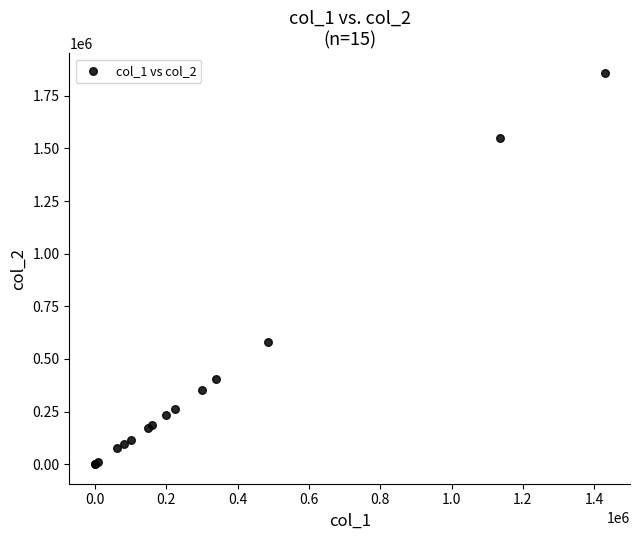

What Y value in the scatter plot is closest to 929425?

580200